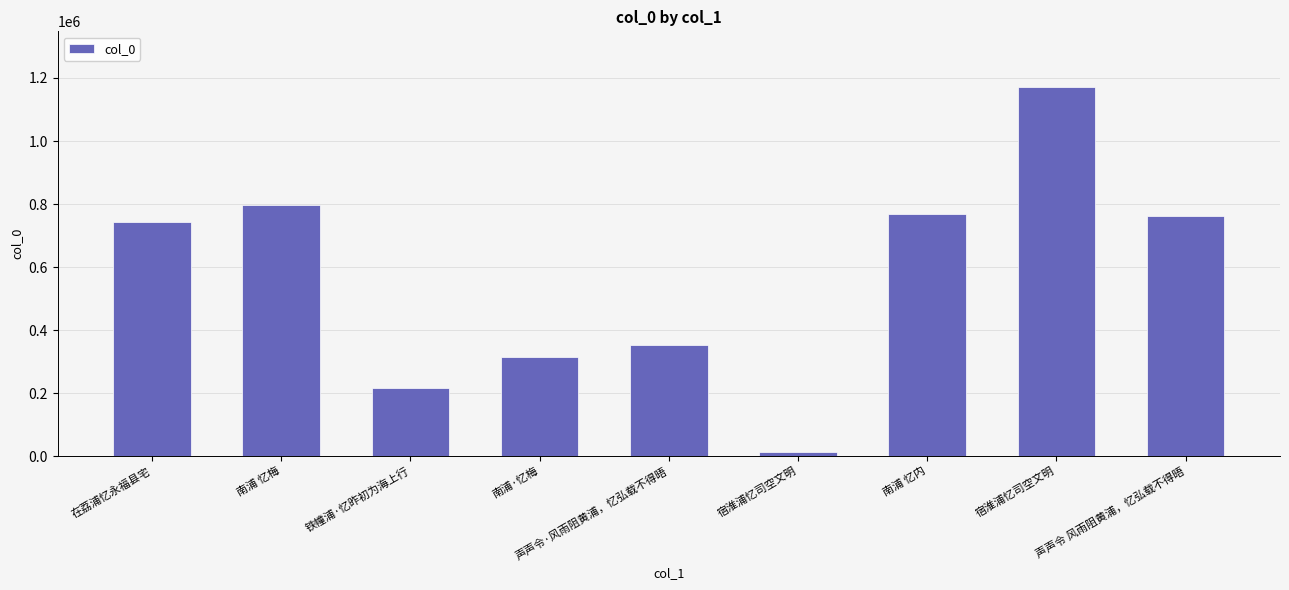

Which category has the highest value across all series?

宿淮浦忆司空文明